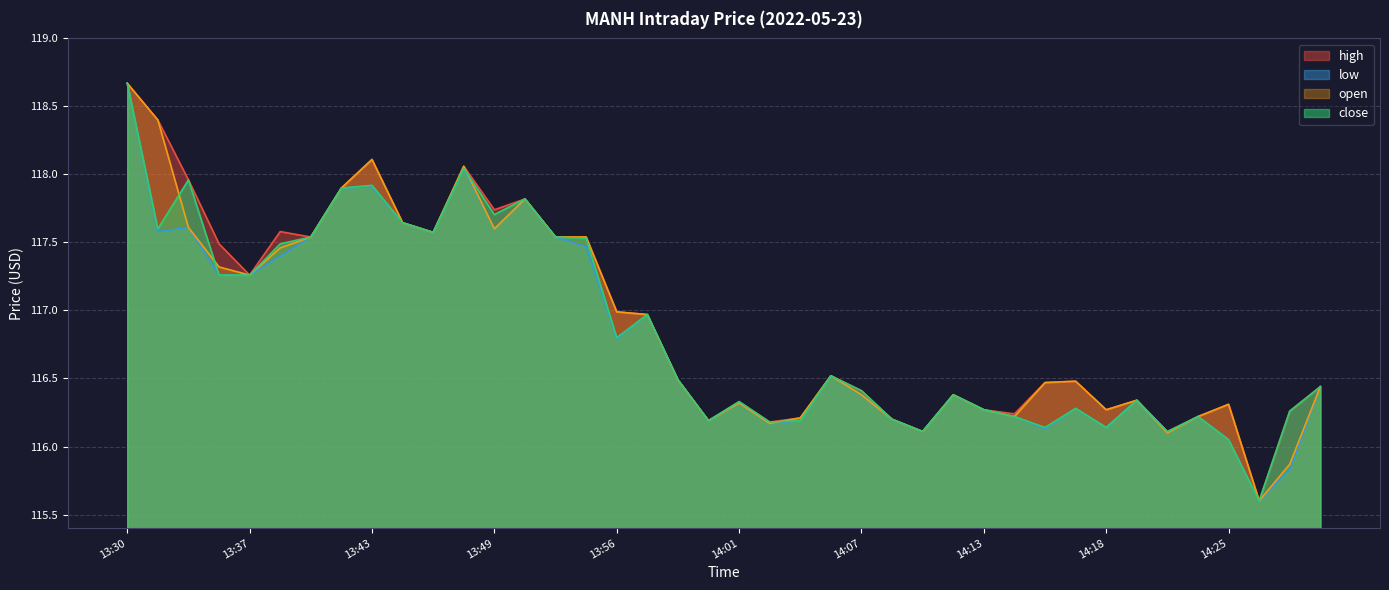

What is the difference between the maximum and minimum values in the low series?

3.1